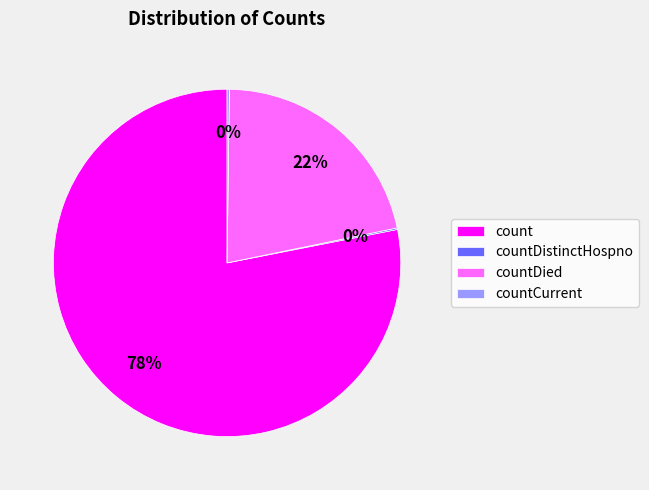

To the nearest percent, what portion does countDied represent?

22%